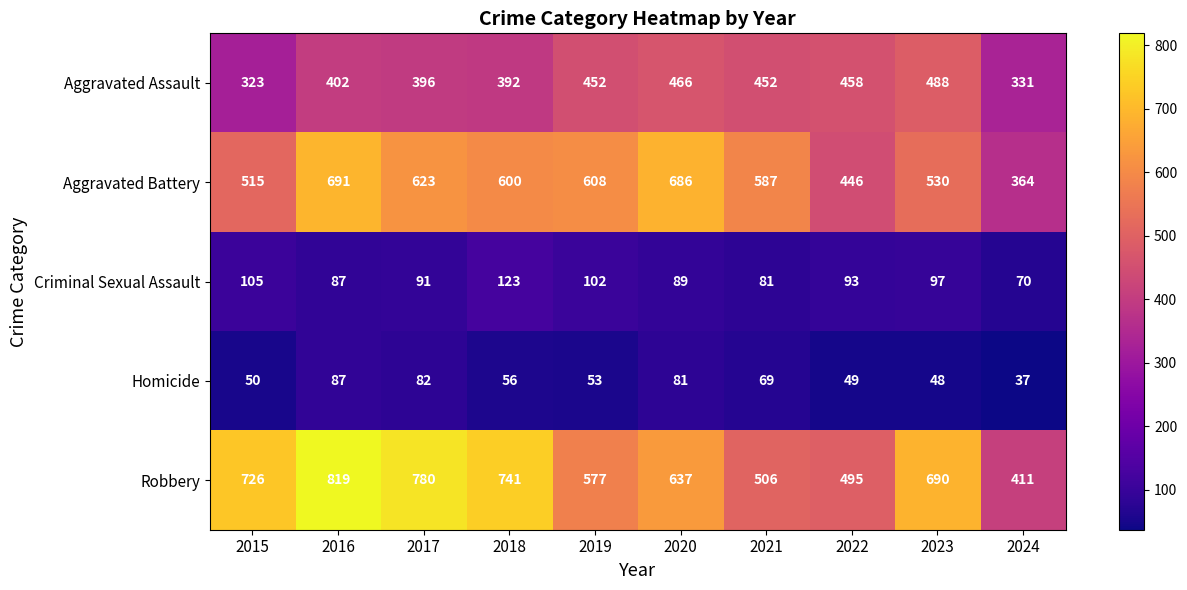

At 2022, list the series in order from smallest to largest.

Homicide, Criminal Sexual Assault, Aggravated Battery, Aggravated Assault, Robbery